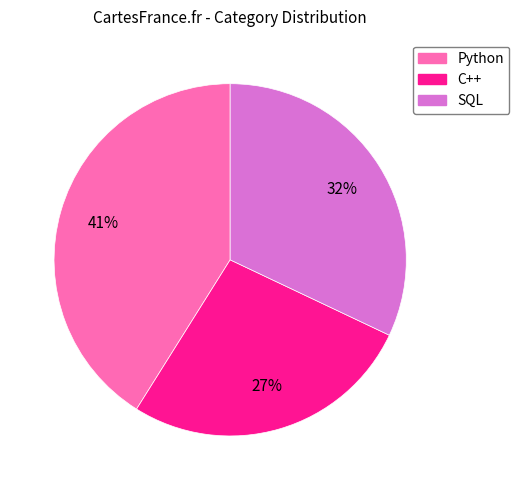

To the nearest percent, what is the difference between the largest and smallest slice percentages?

14%